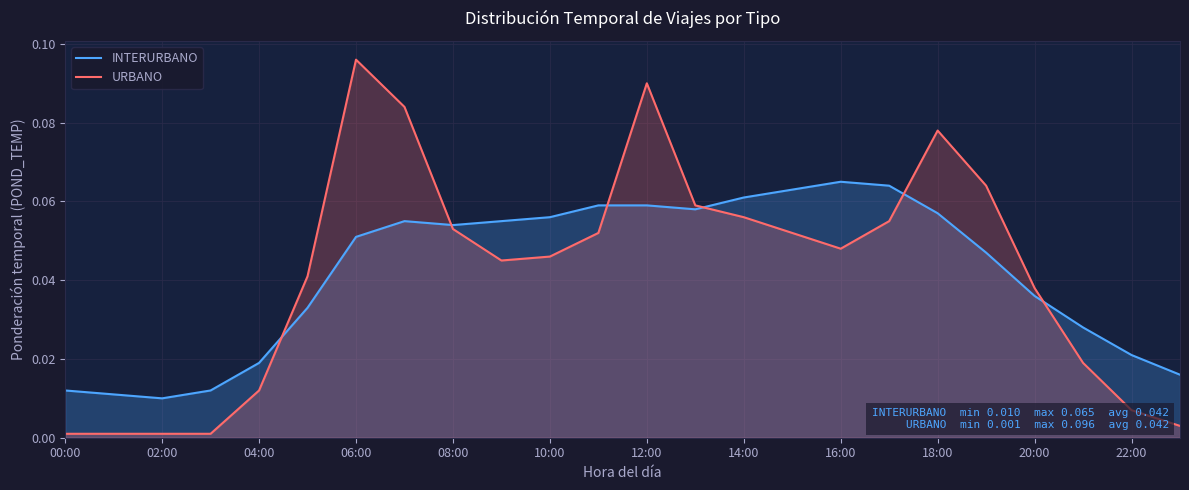

The value of URBANO at 17 is 0.1. True or false?

False